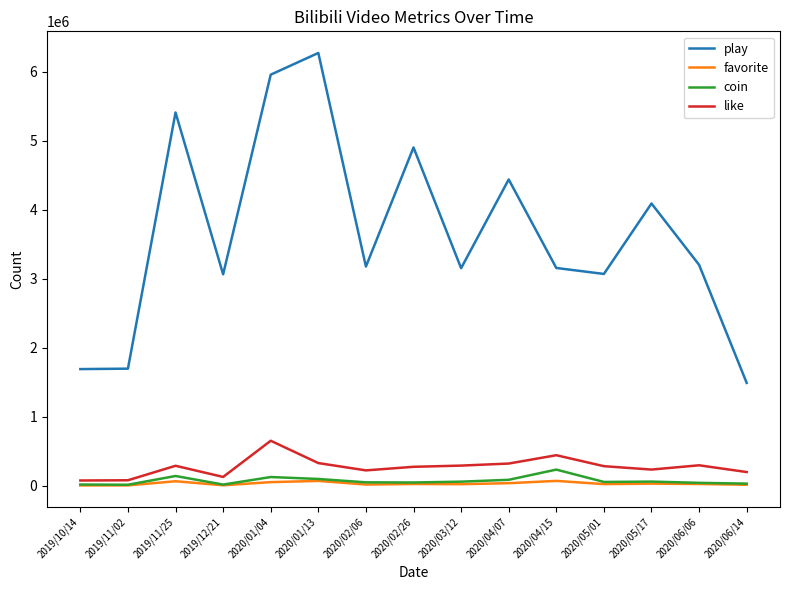

Which category has the highest value in the like series?

2020/01/04